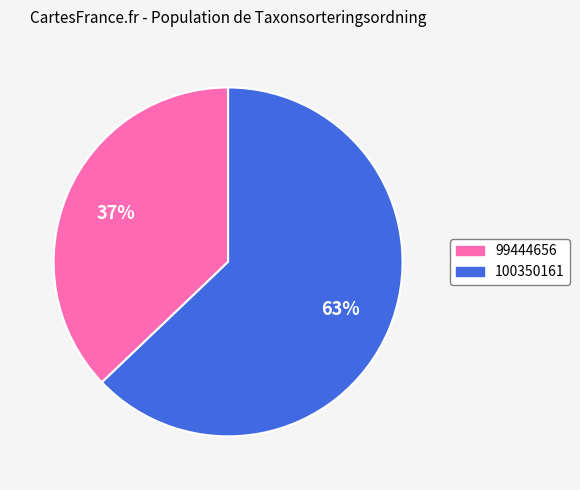

To the nearest percent, what is the difference between the largest and smallest slice percentages?

26%